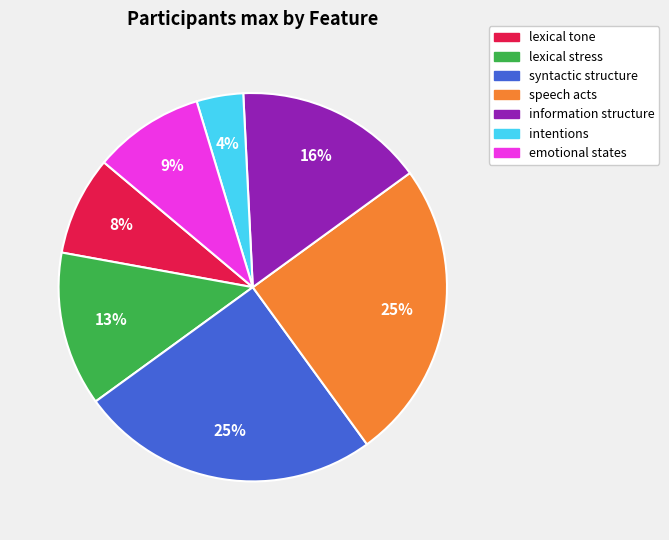

Is there a majority slice in this chart?

No